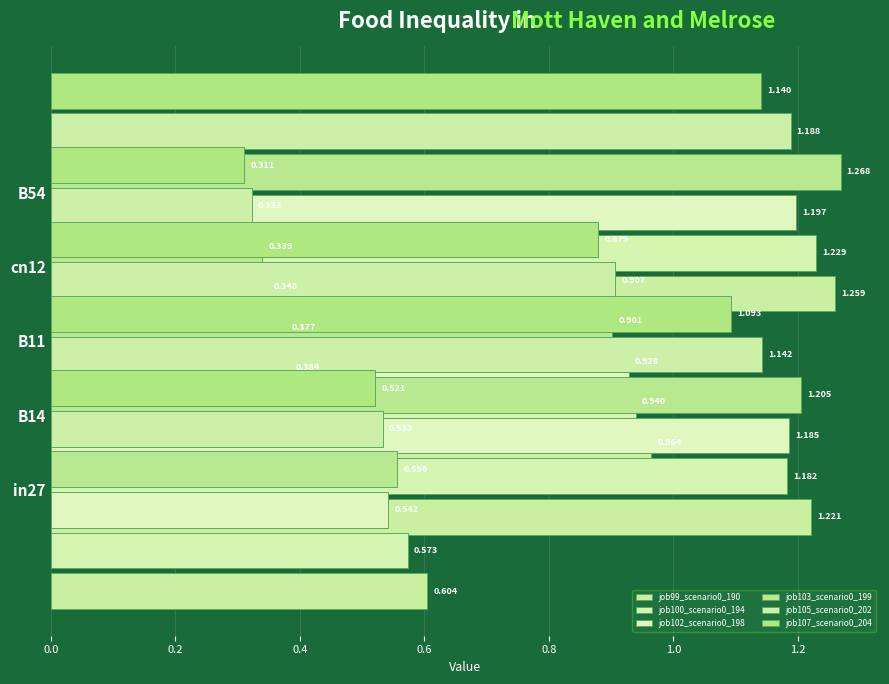

What is the maximum value for job102_scenario0_198?

1.2